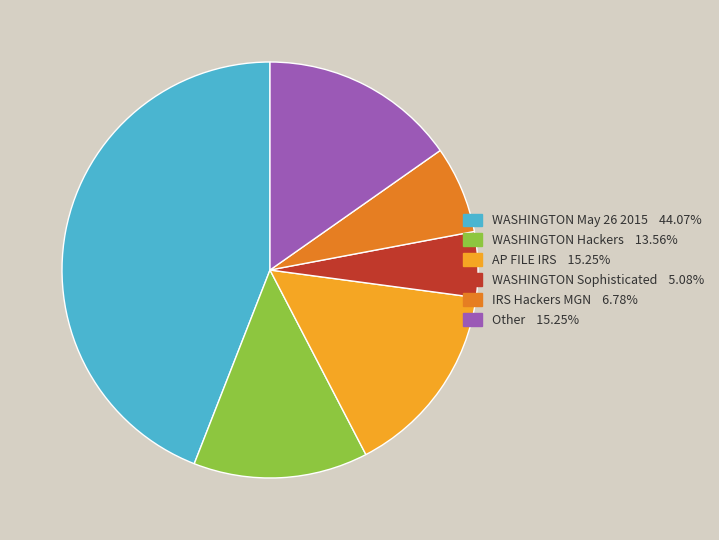

Do Other and IRS Hackers MGN together represent more than half of the pie?

No